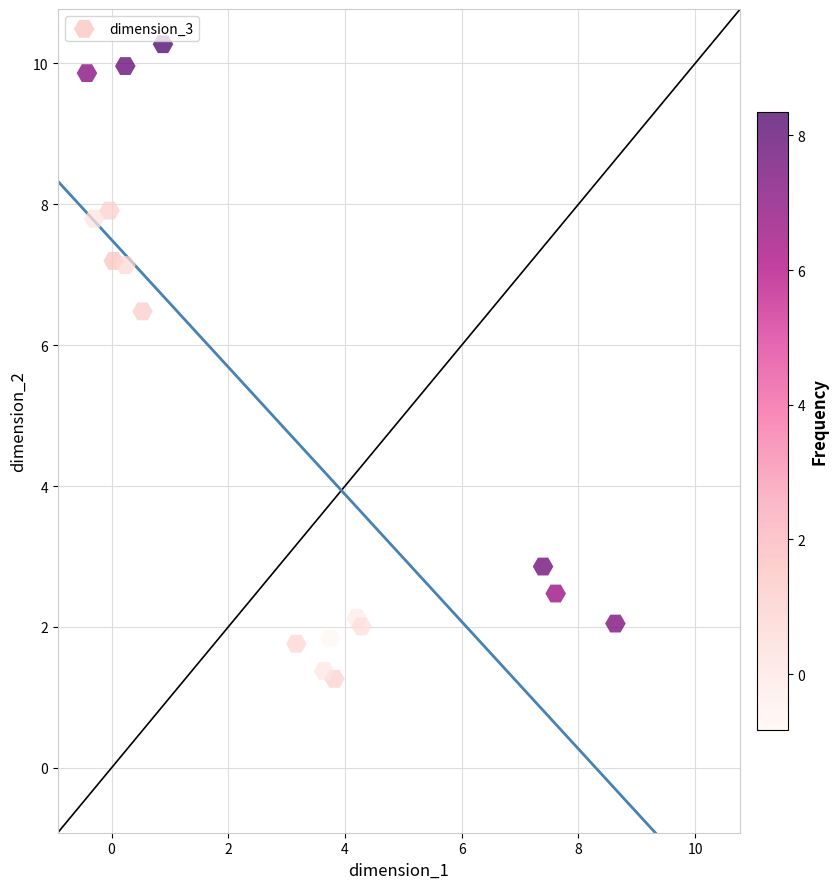

What is the range of Y values (max minus min)?

9.0